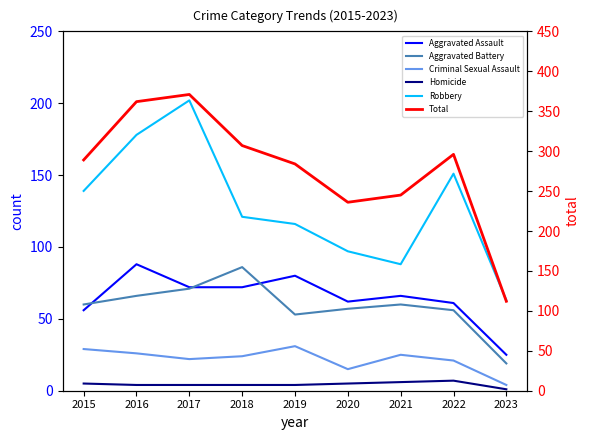

What is the average value of the Criminal Sexual Assault series?

22